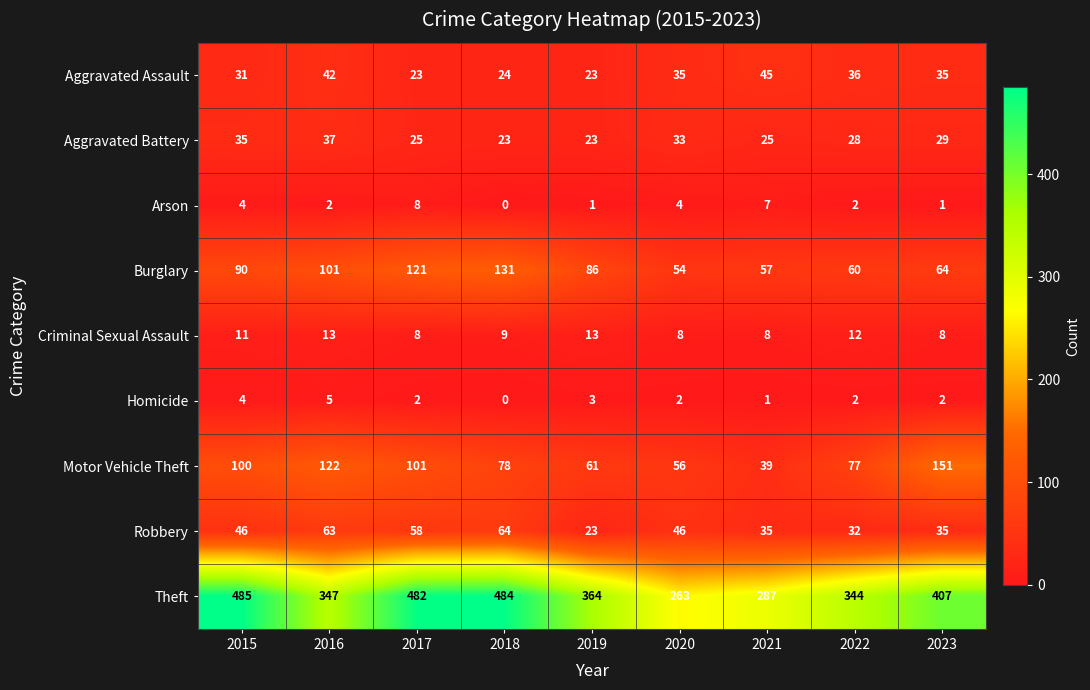

True or false: Arson has a value of 2 at 2017.

False